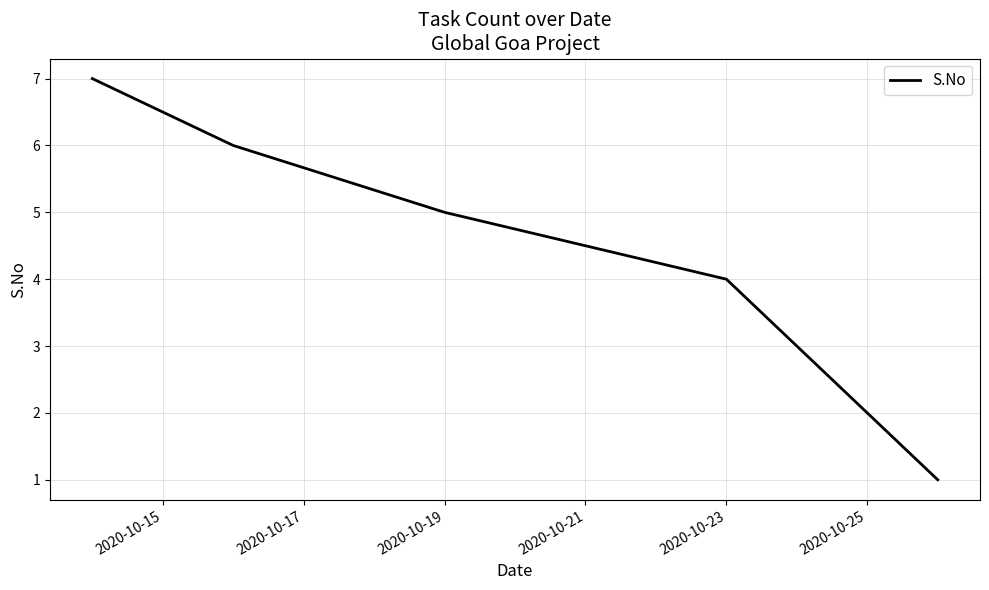

What is the difference between the maximum and minimum values?

6